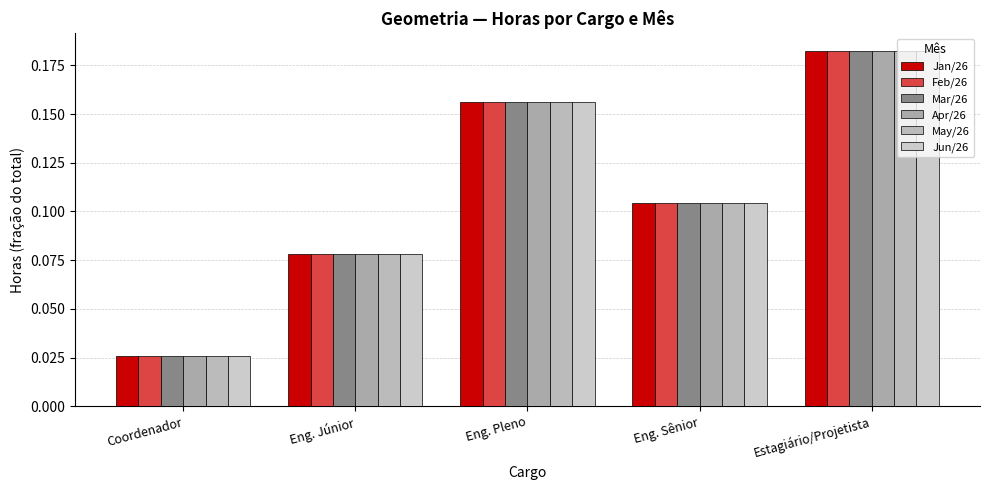

What is the greatest value displayed?

0.2